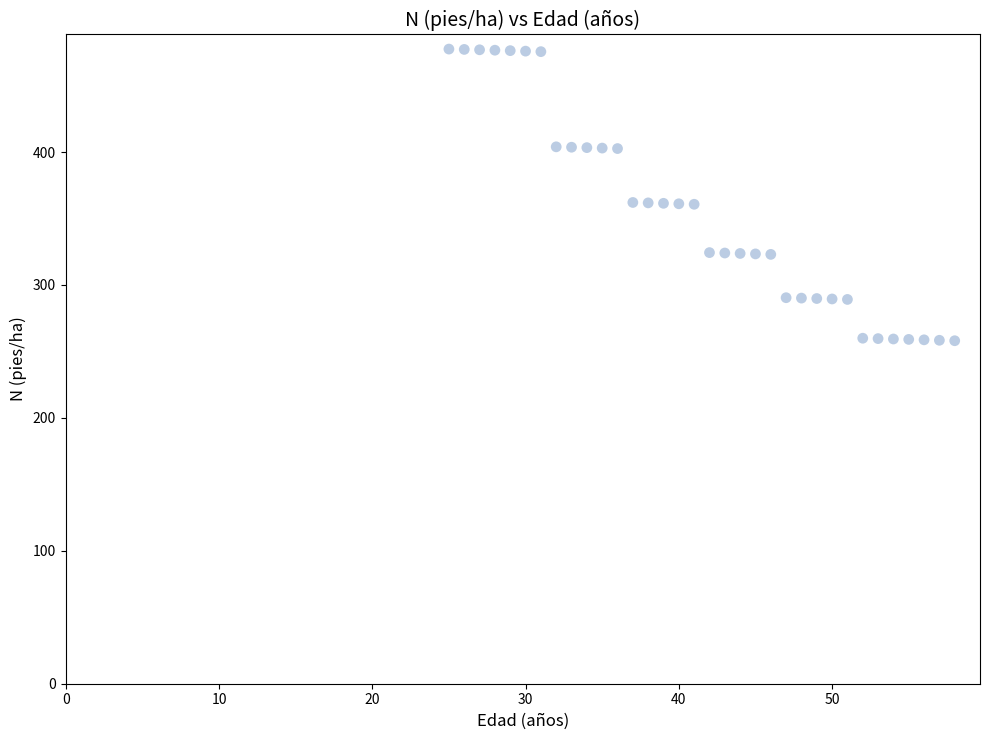

What is the range of X values (max minus min)?

33.0